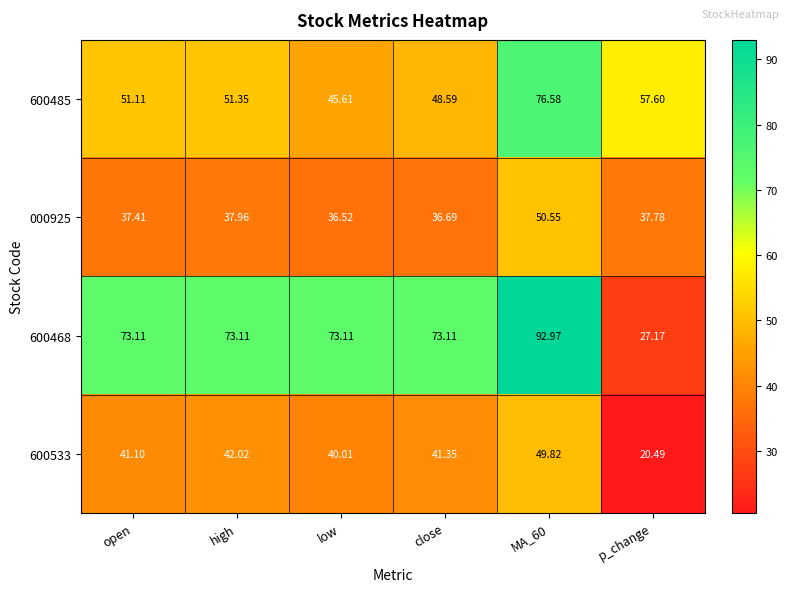

At which category is the sum across all series the highest?

MA_60